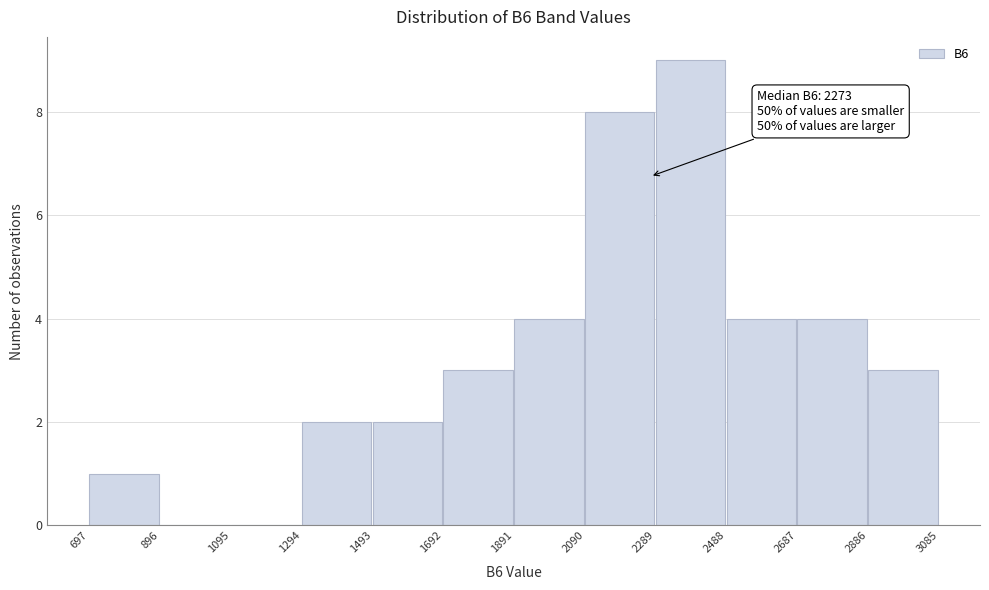

Over which range of the x-axis is the bar tallest?

2289 to 2488